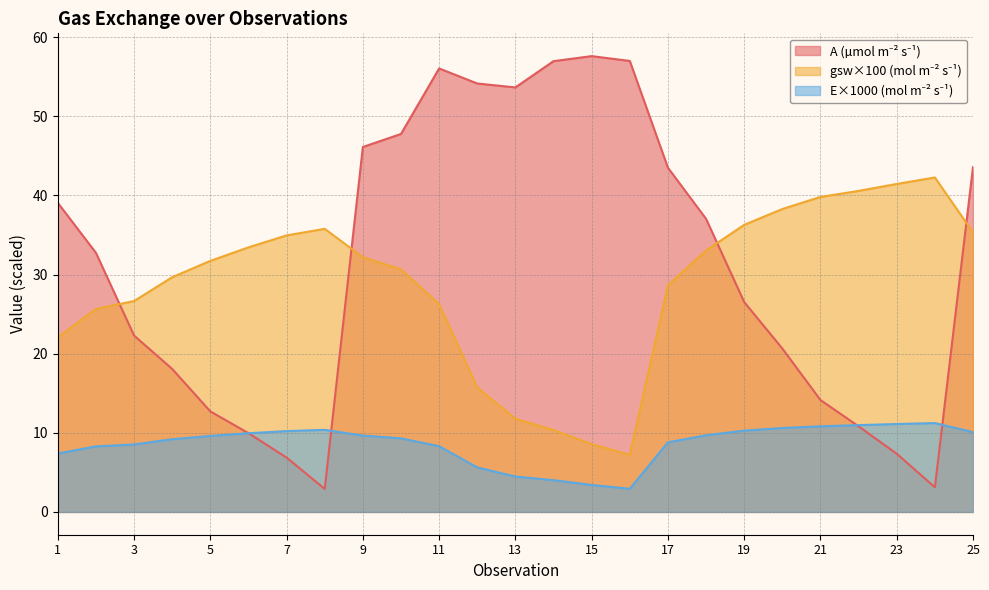

At 16, list the series in order from smallest to largest.

E, gsw, A